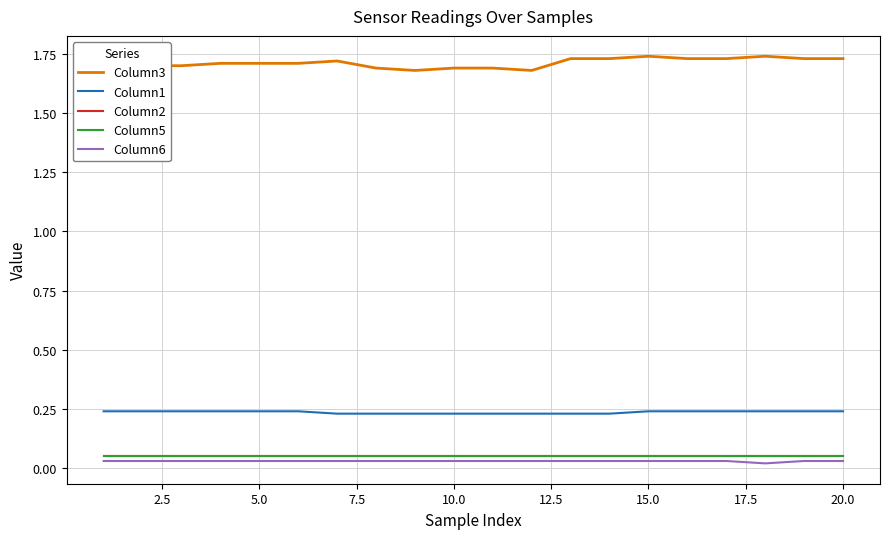

True or false: Column2 has a value of 0.0 at 16.

False